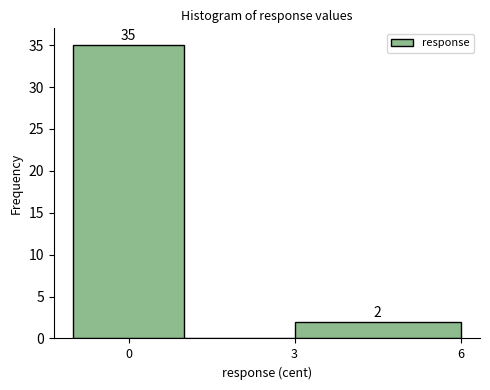

Over which range of the x-axis is the bar tallest?

-1 to 1